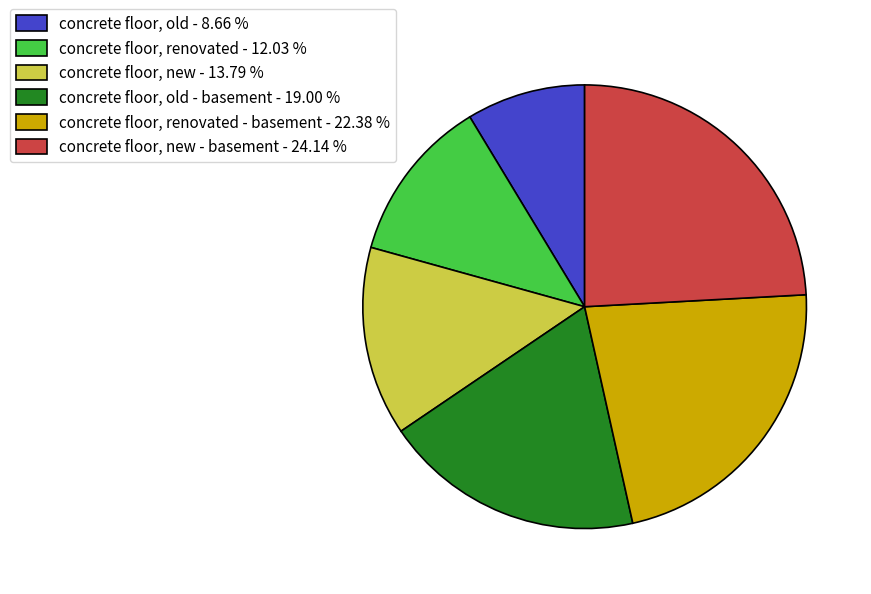

Rank the categories by value from highest to lowest.

concrete floor, new - basement - 24.14 %, concrete floor, renovated - basement - 22.38 %, concrete floor, old - basement - 19.00 %, concrete floor, new - 13.79 %, concrete floor, renovated - 12.03 %, concrete floor, old - 8.66 %